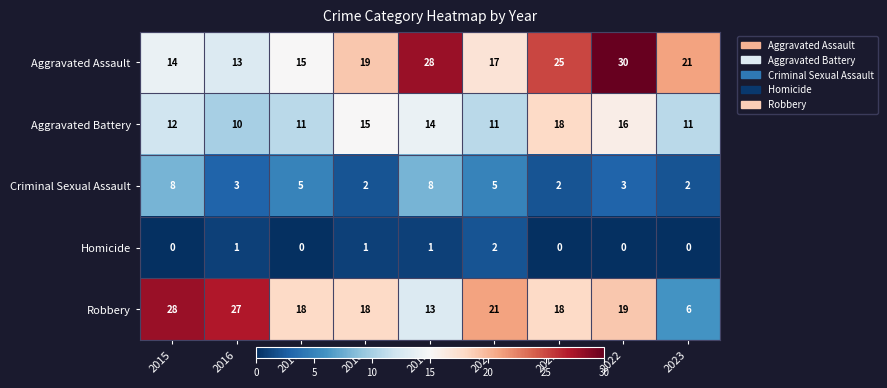

What is the sum of the Aggravated Assault values at 2017 and 2015?

29